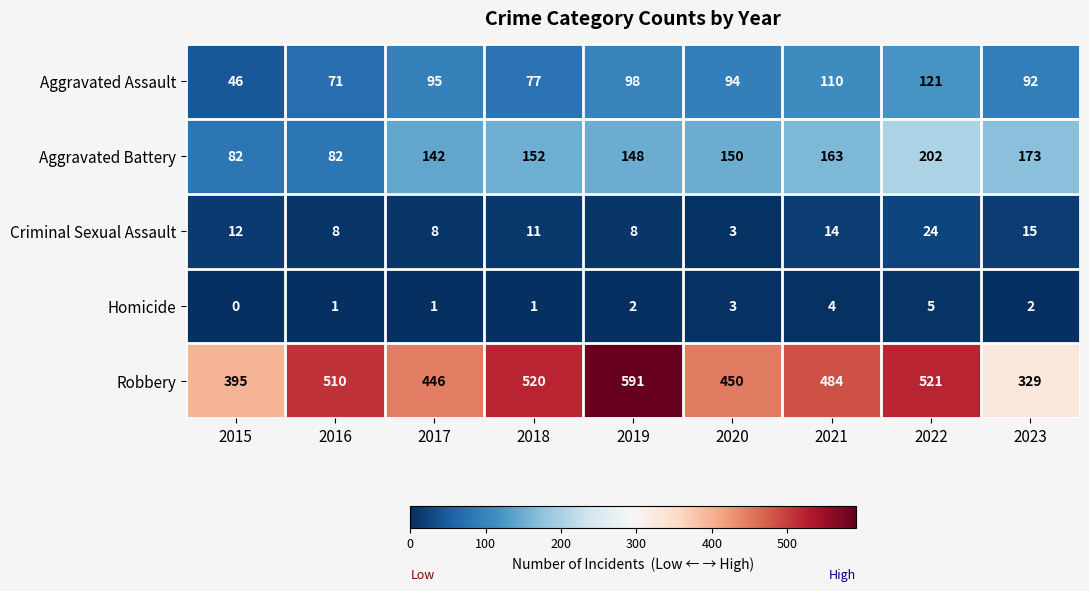

Which series has the widest spread of values?

Robbery